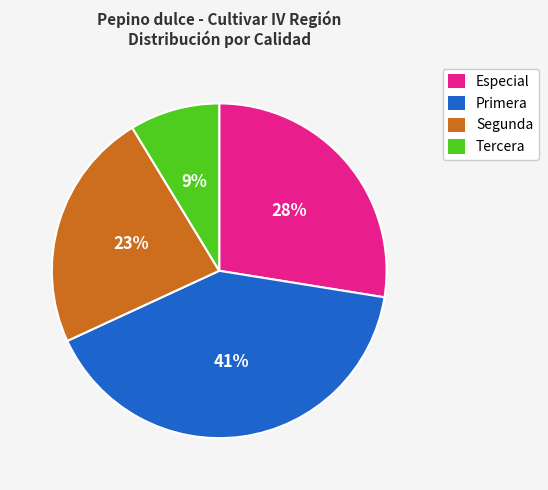

To the nearest percent, what portion does Segunda represent?

23%